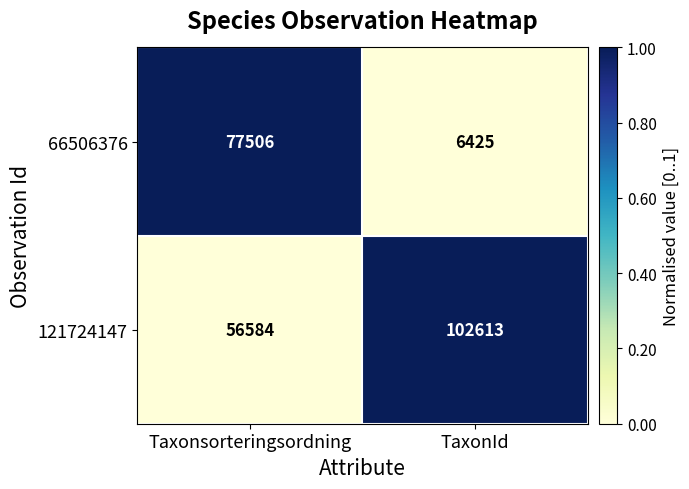

Which series has the largest range (max minus min)?

66506376